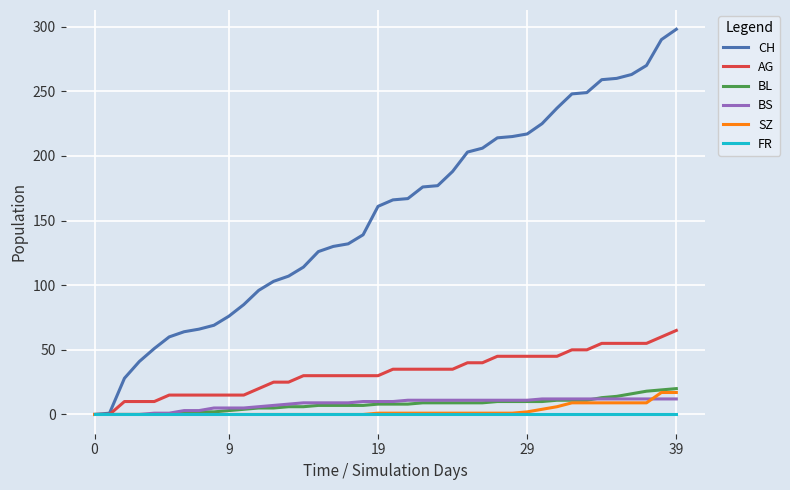

Which series has the largest range (max minus min)?

CH